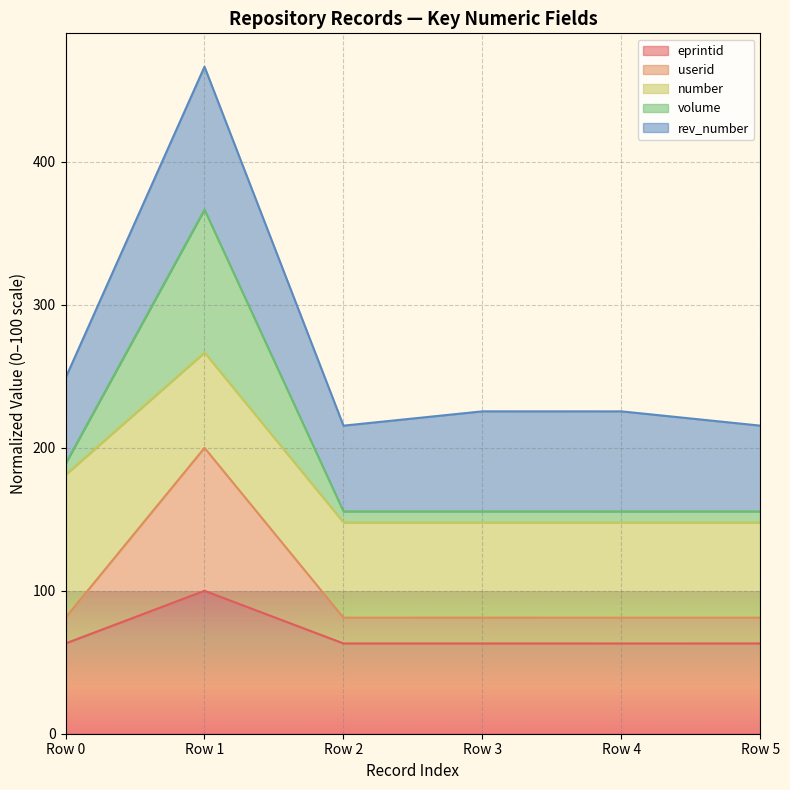

True or false: volume and eprintid cross at least once.

False